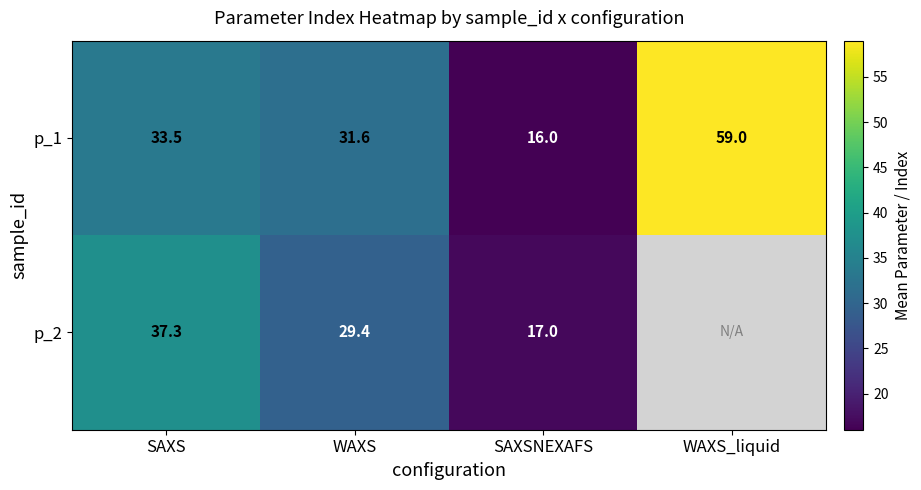

How many data points in p_1 are less than 33?

2